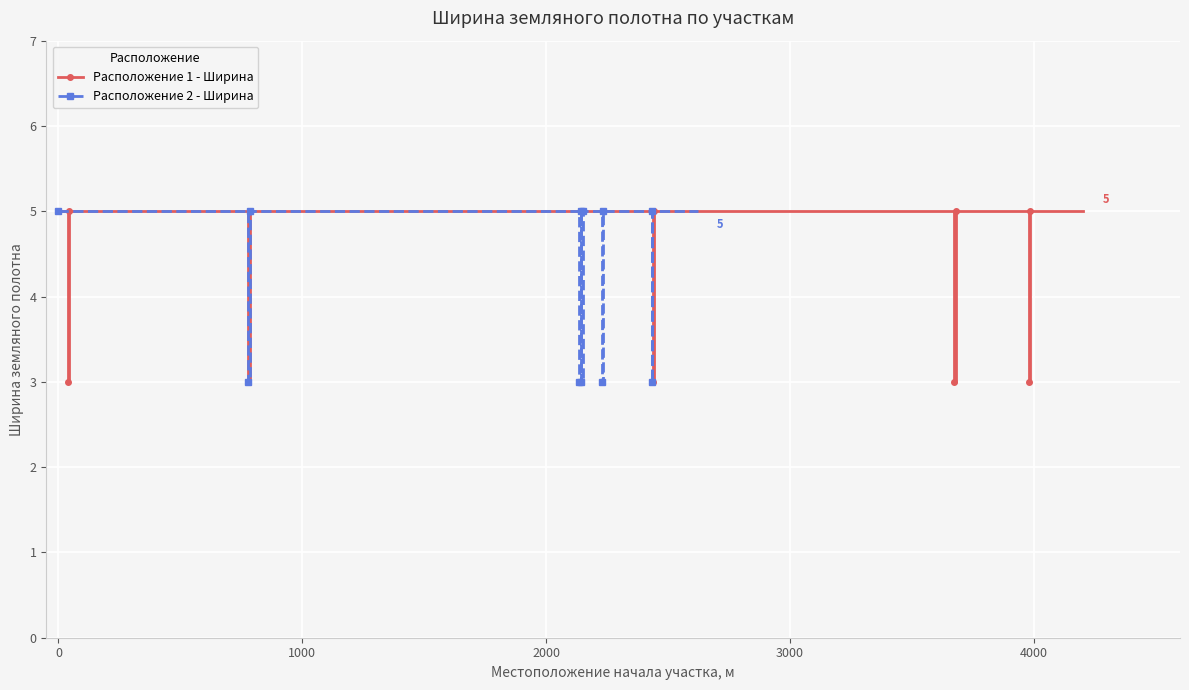

Count the number of categories in the chart.

22